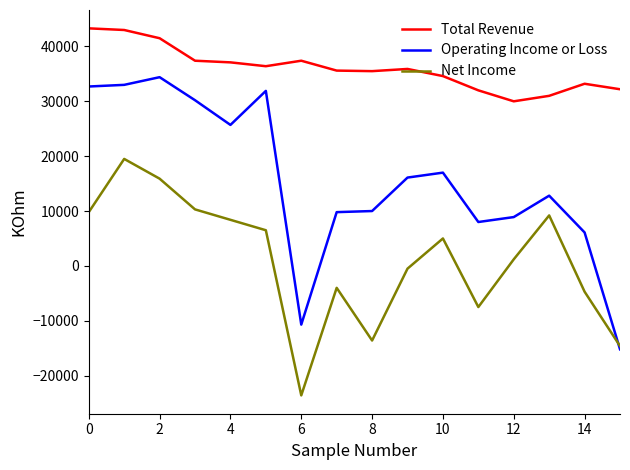

List the series in order of their overall mean, lowest first.

Net Income, Operating Income or Loss, Total Revenue